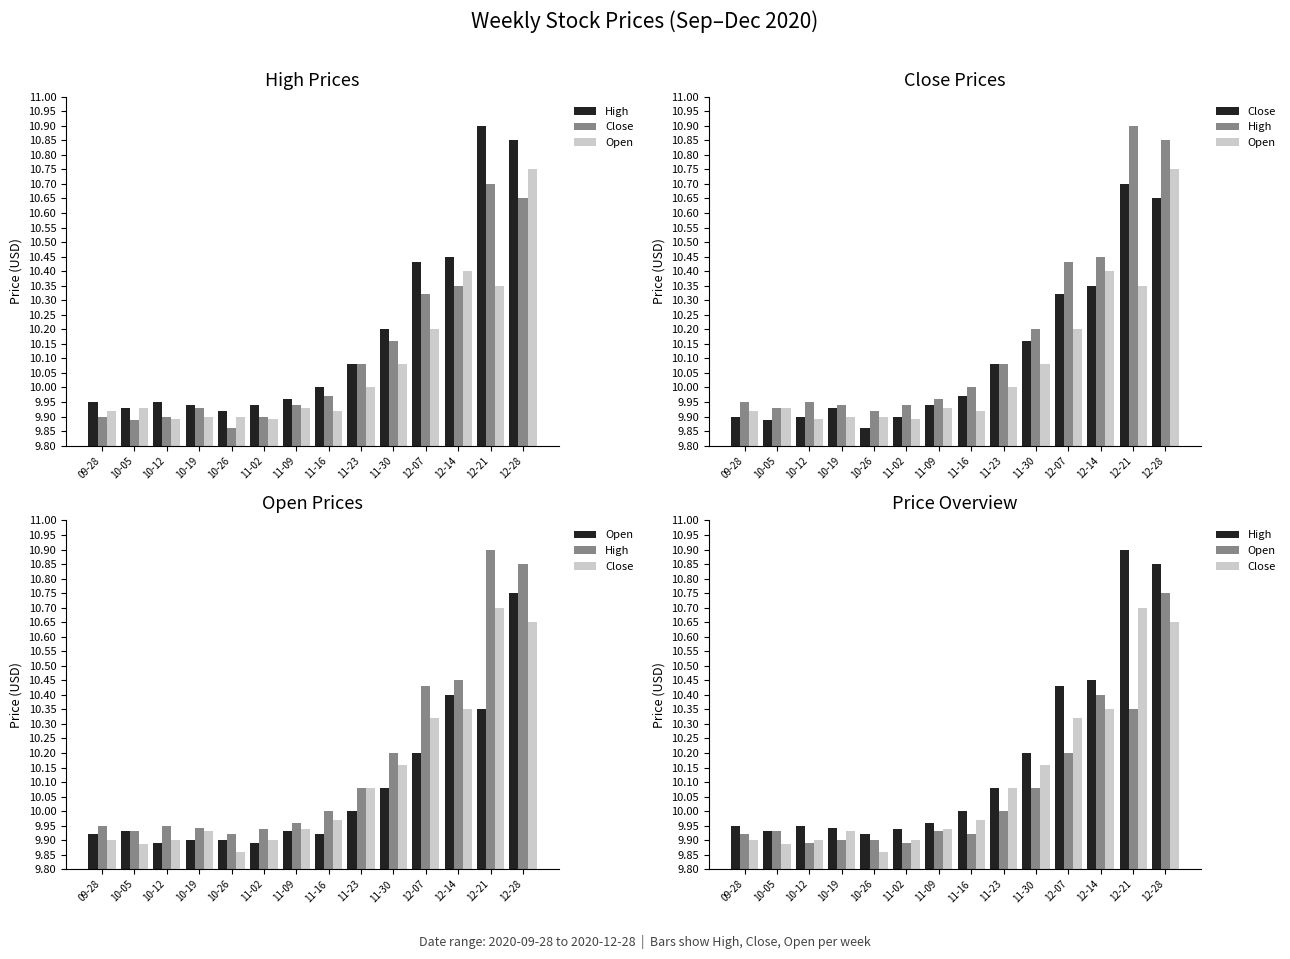

True or false: Open has a value of 3.3 at 10-12.

False